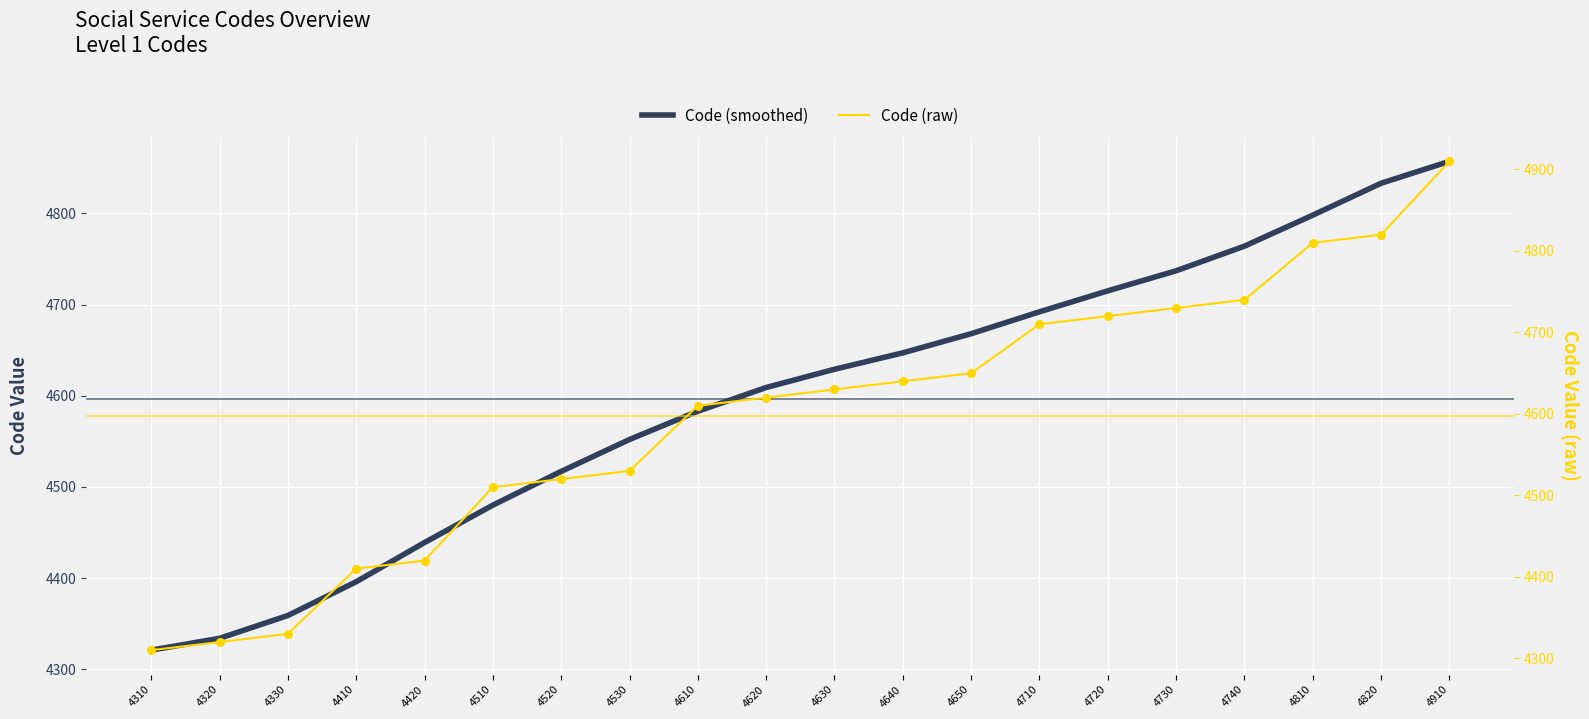

Is the value of Code (smoothed) at 4650 greater than the value of Code (raw) at 4640?

Yes